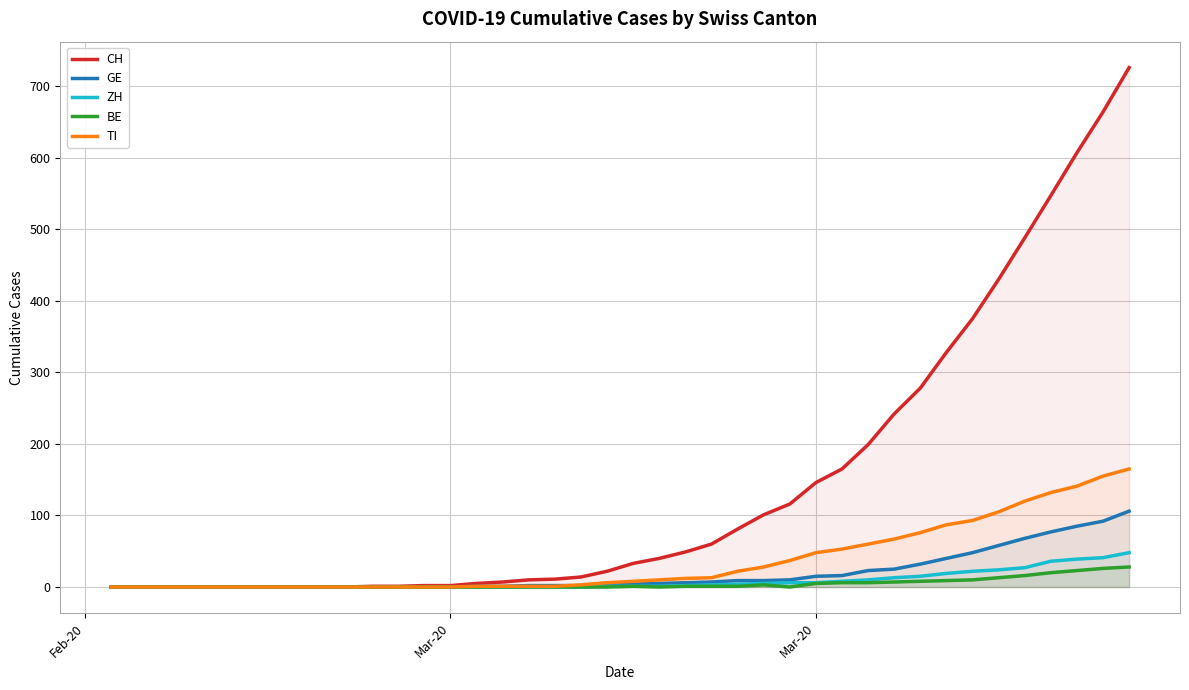

True or false: TI and ZH cross at least once.

False